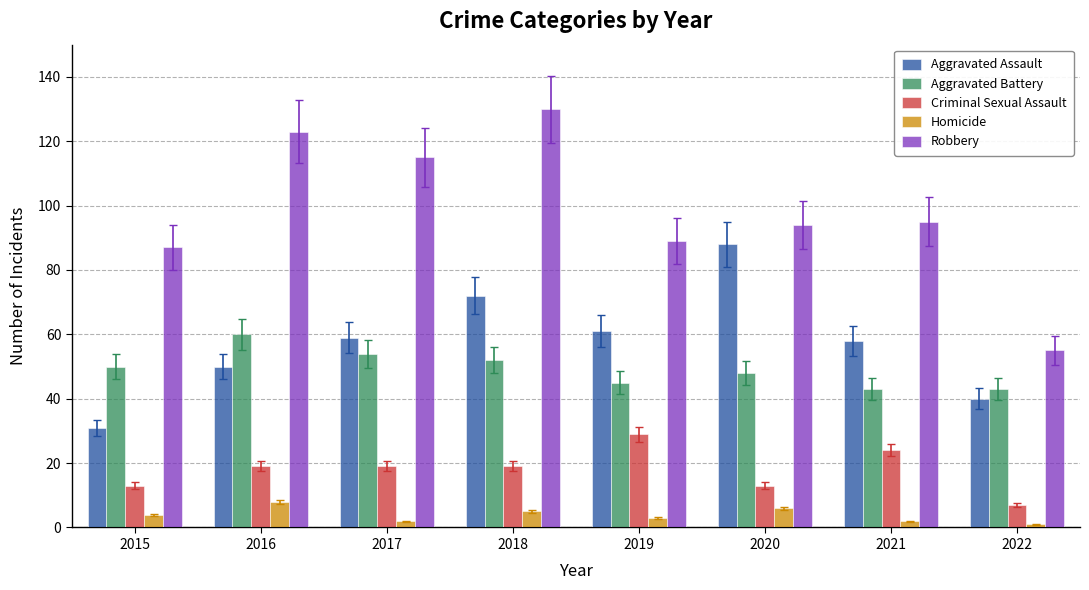

Between 2017 and 2018, which series saw the biggest shift?

Robbery